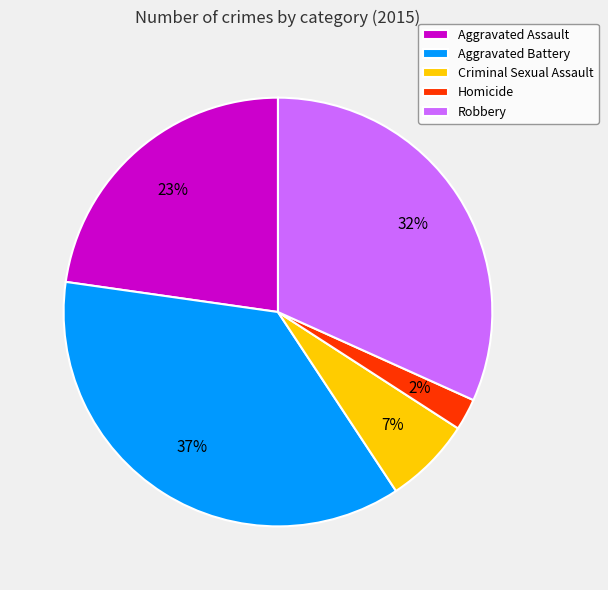

To the nearest percent, what portion does Homicide represent?

2%